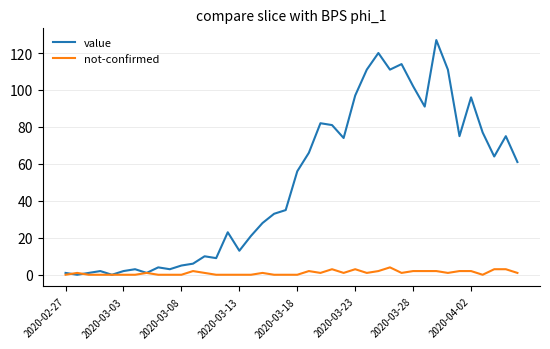

What is the sum of all value values?

1991